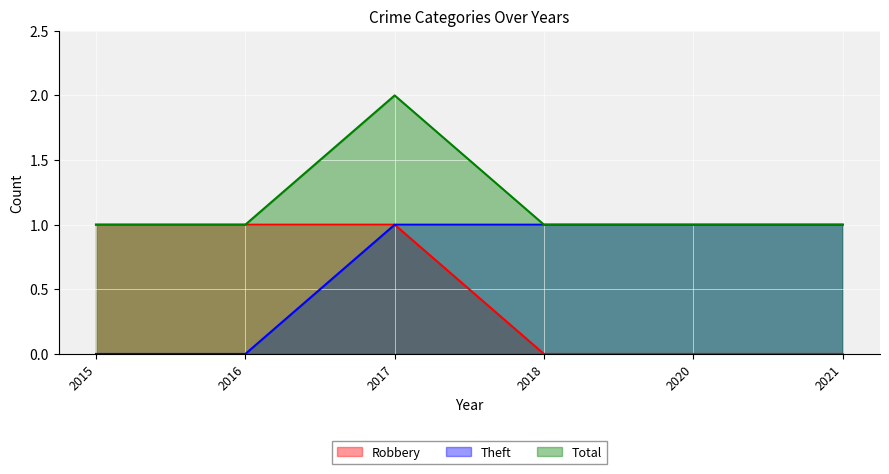

Rank the series by their maximum value, from highest to lowest.

Total, Robbery, Theft